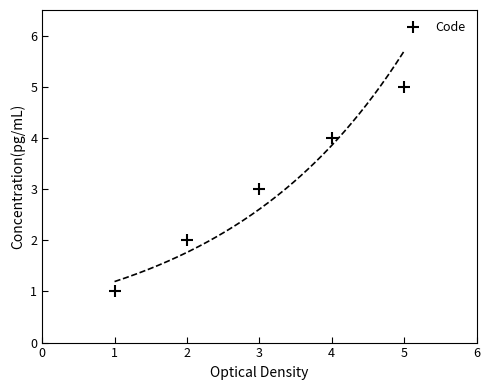

Reading left to right, what are all the values shown in this chart?

1	2	3	4	5